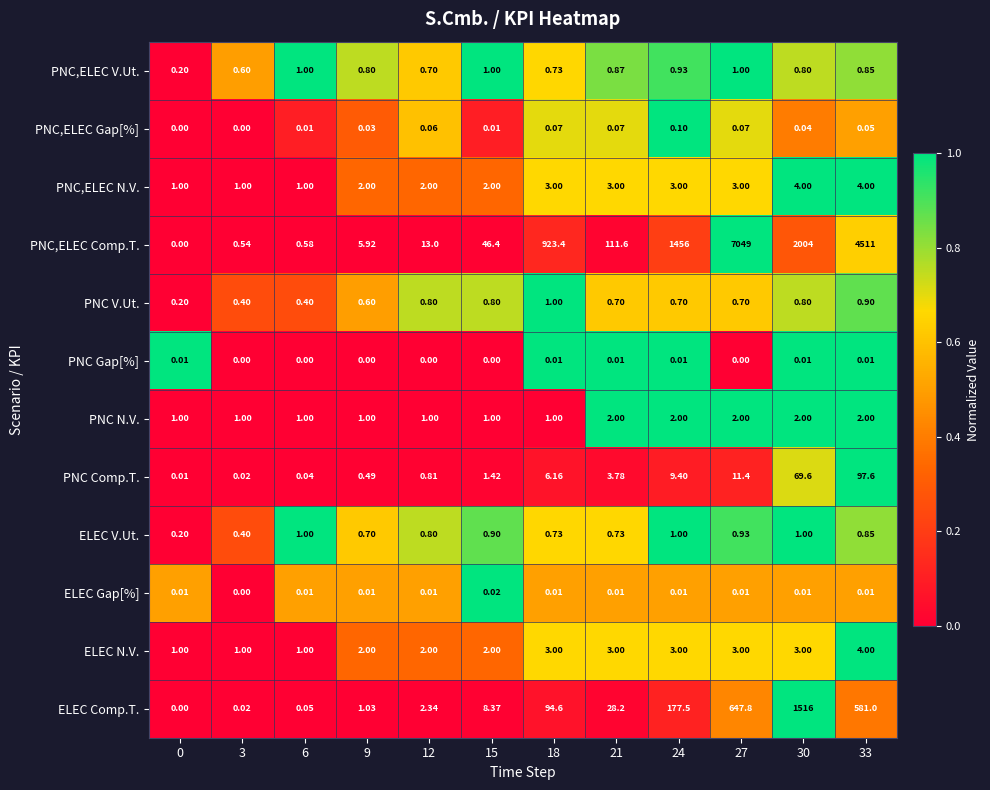

Which series has the largest range (max minus min)?

PNC,ELEC Comp.T.